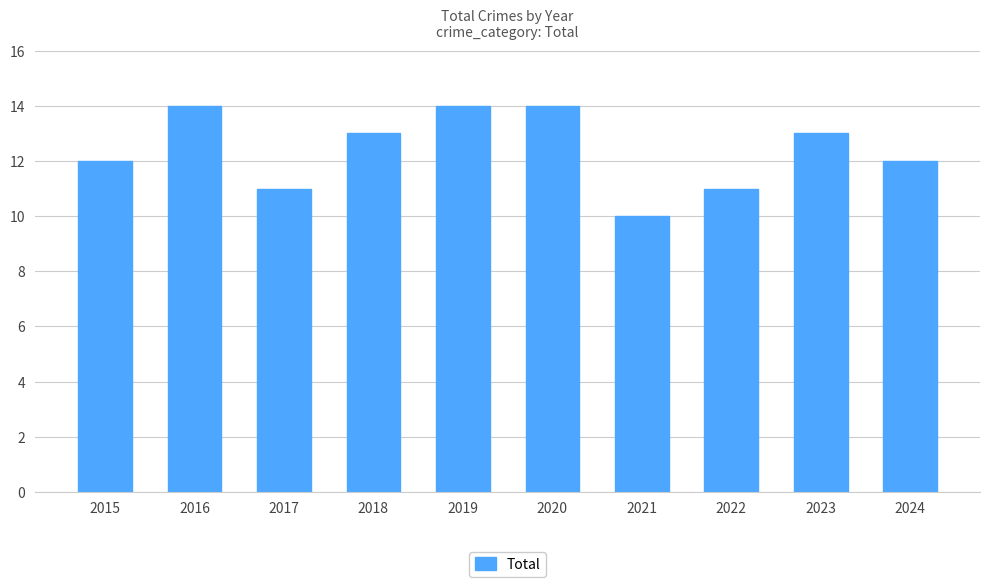

Which label corresponds to the smallest value in the chart?

2021